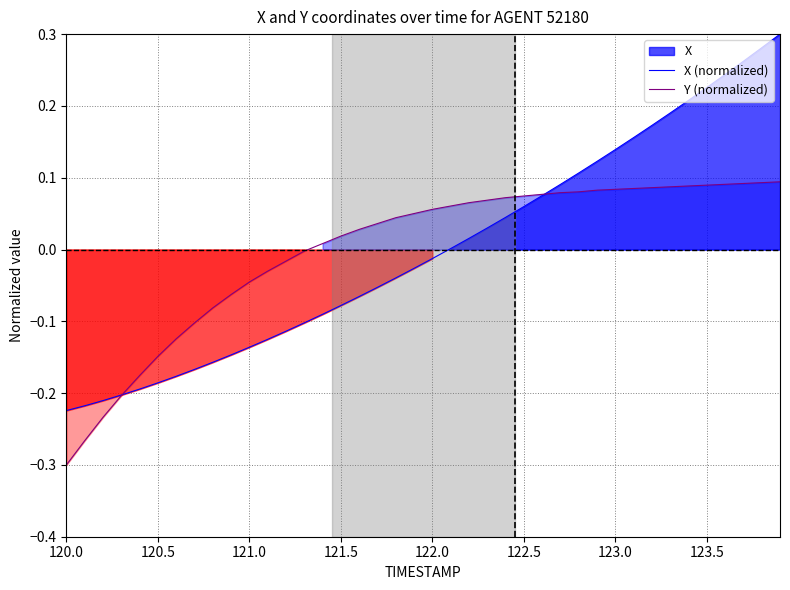

The value of X (normalized) at 11 is -0.2. True or false?

False